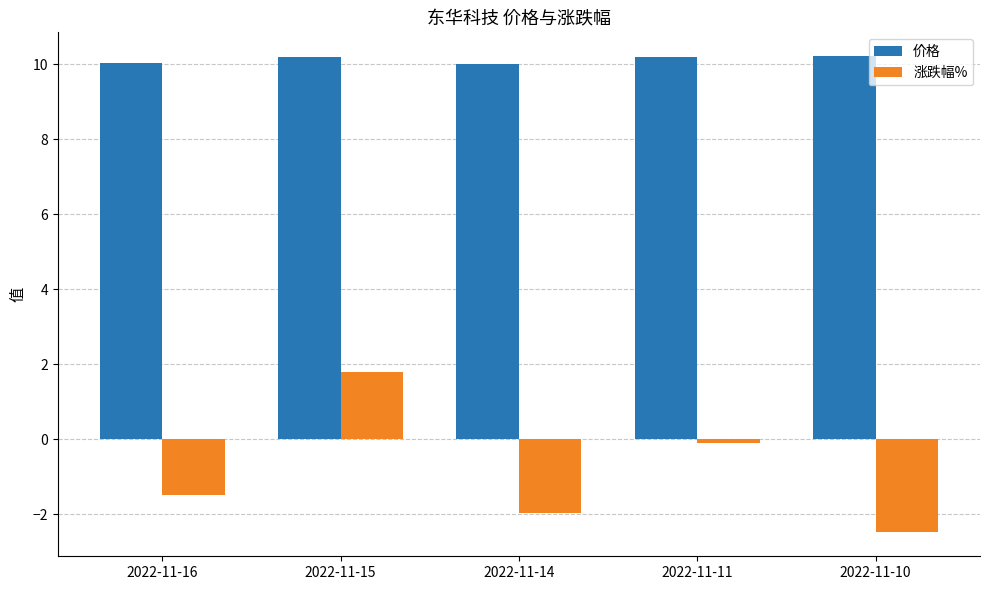

Rank the series by their maximum value, from lowest to highest.

涨跌幅%, 价格